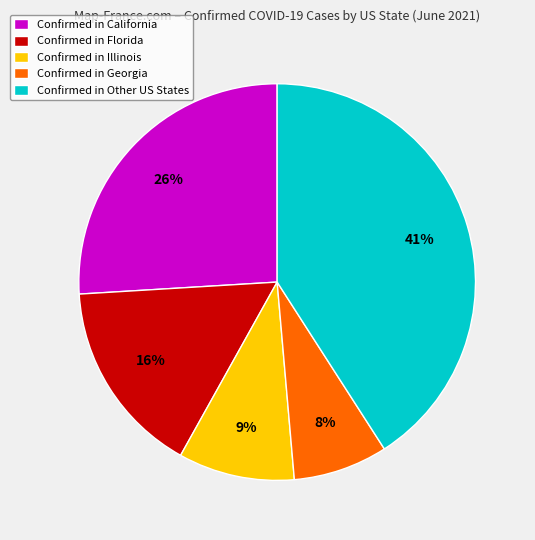

What percentage is the Confirmed in California slice, to the nearest percent?

26%